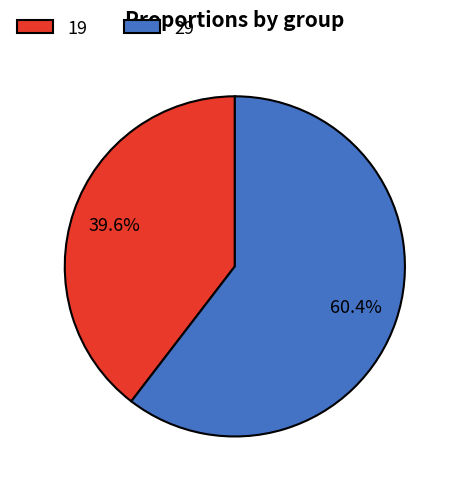

Between 29 and 19, which is larger?

29